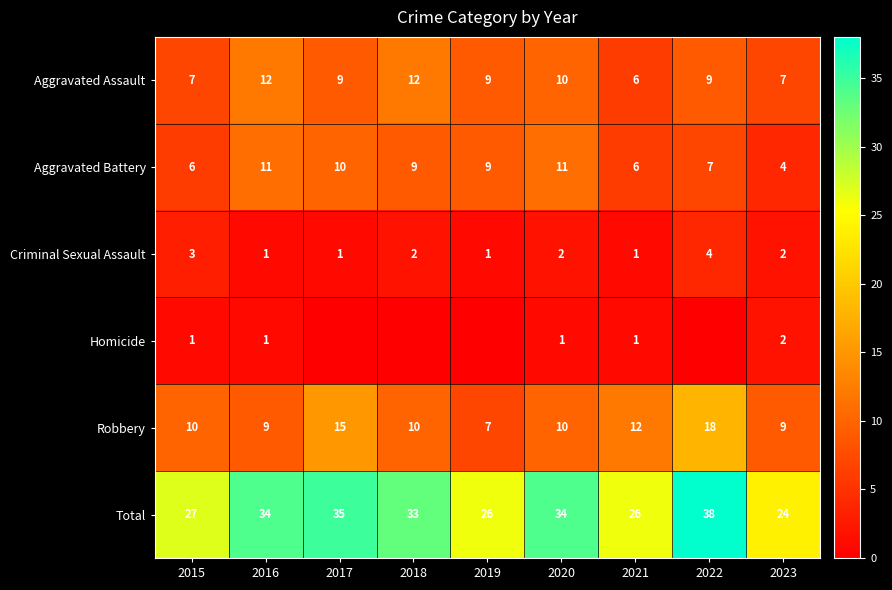

How many data points does each series have?

9